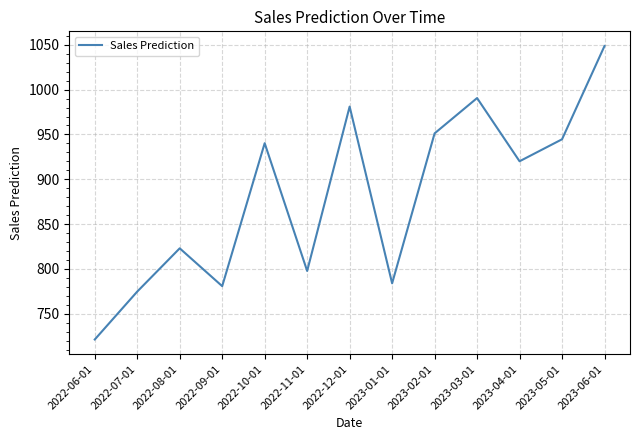

What is the difference between the values at 2022-12-01 and 2023-06-01?

67.5